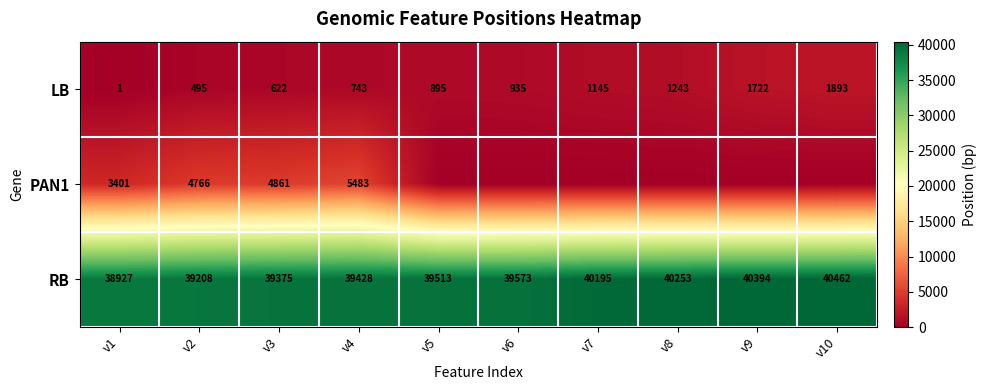

The value of LB at v8 is 1243. True or false?

True